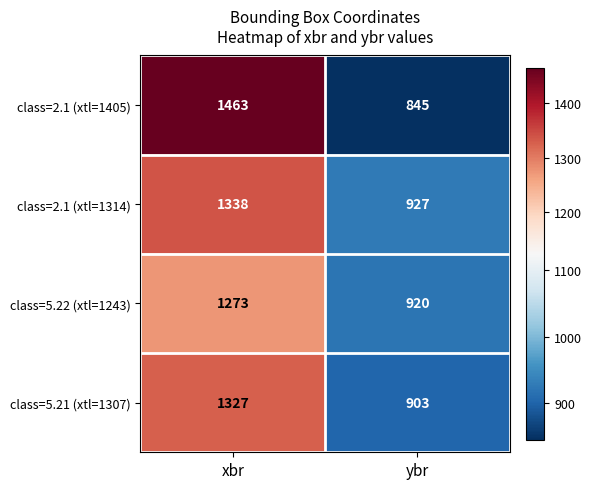

At which category does the chart reach its minimum across all series?

ybr